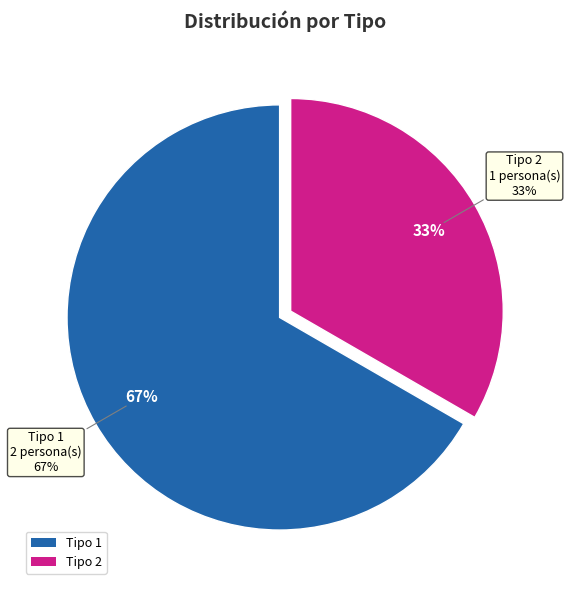

Count the number of slices in the pie.

3